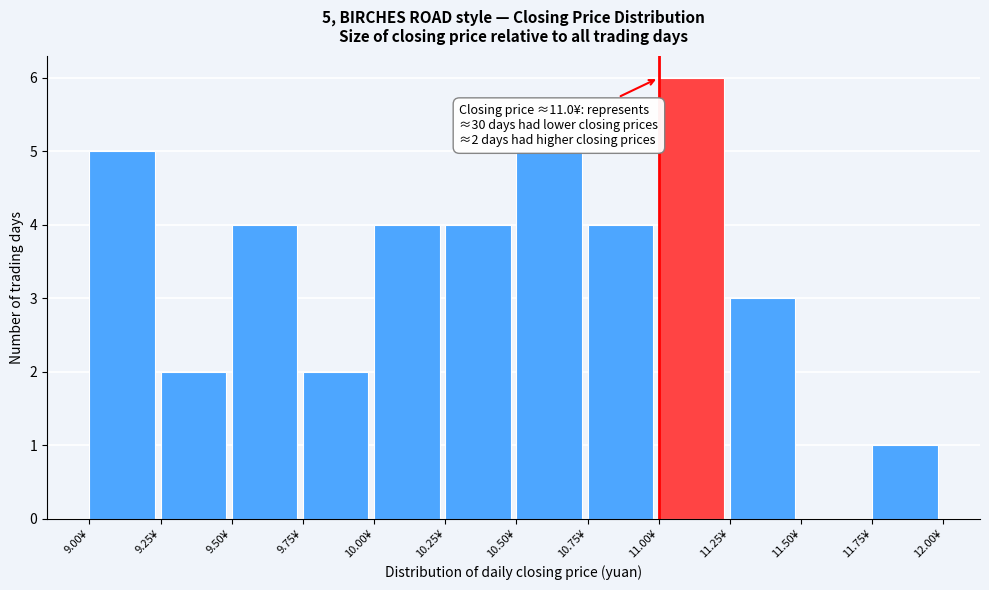

Over which range of the x-axis is the bar tallest?

11.00 to 11.25